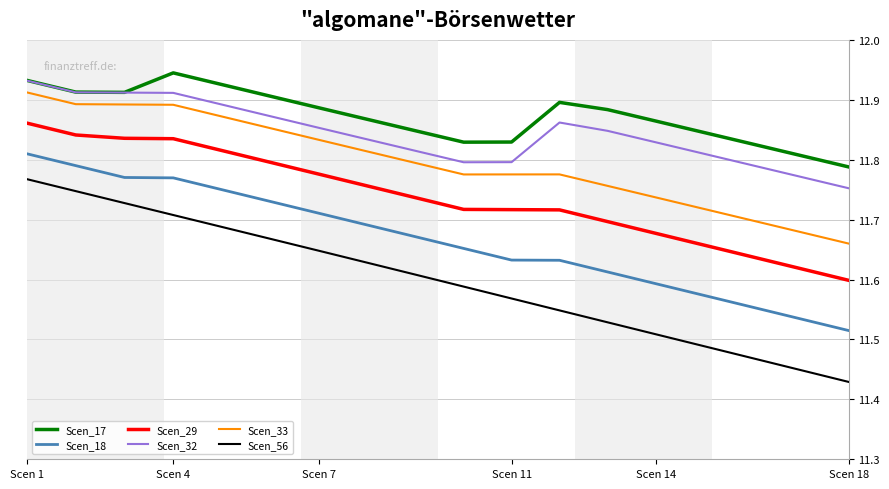

Reading right to left, what are all the values shown in this chart?

Scen_17: 11.8	11.8	11.8	11.8	11.9	11.9	11.9	11.8	11.8	11.8	11.9	11.9	11.9	11.9	11.9	11.9	11.9	11.9
Scen_18: 11.5	11.5	11.6	11.6	11.6	11.6	11.6	11.6	11.7	11.7	11.7	11.7	11.7	11.7	11.8	11.8	11.8	11.8
Scen_29: 11.6	11.6	11.6	11.7	11.7	11.7	11.7	11.7	11.7	11.7	11.8	11.8	11.8	11.8	11.8	11.8	11.8	11.9
Scen_32: 11.8	11.8	11.8	11.8	11.8	11.8	11.9	11.8	11.8	11.8	11.8	11.9	11.9	11.9	11.9	11.9	11.9	11.9
Scen_33: 11.7	11.7	11.7	11.7	11.7	11.8	11.8	11.8	11.8	11.8	11.8	11.8	11.9	11.9	11.9	11.9	11.9	11.9
Scen_56: 11.4	11.4	11.5	11.5	11.5	11.5	11.5	11.6	11.6	11.6	11.6	11.6	11.7	11.7	11.7	11.7	11.7	11.8